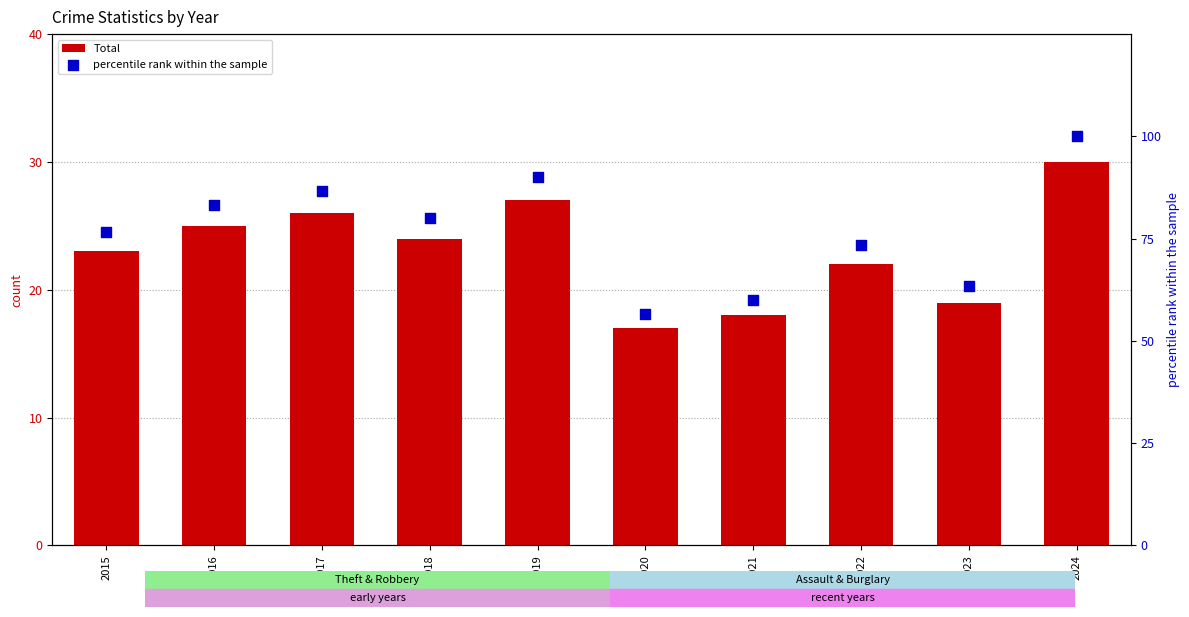

Which series reaches the maximum Y coordinate?

percentile rank within the sample